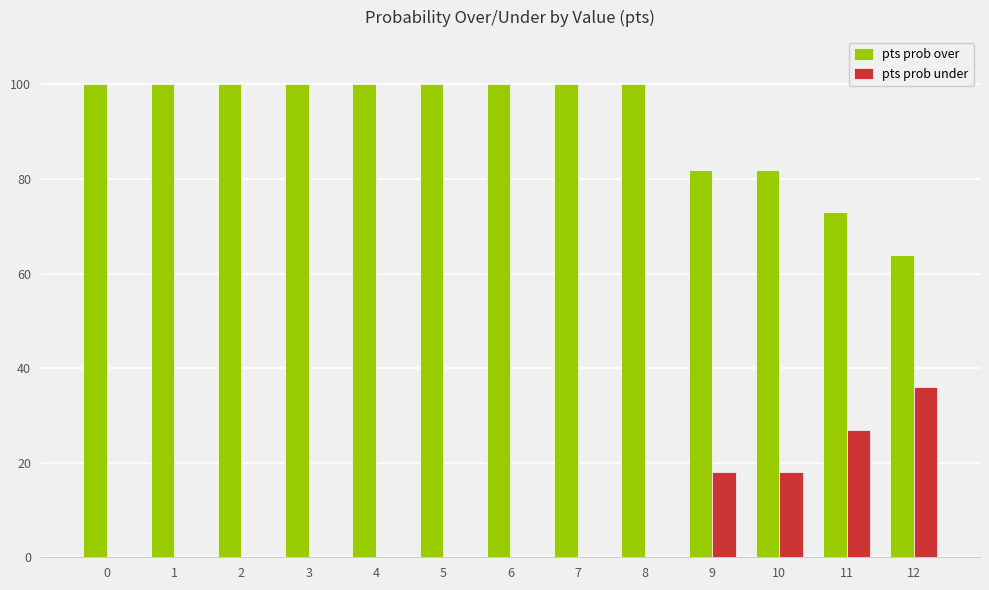

What is the greatest value displayed?

100